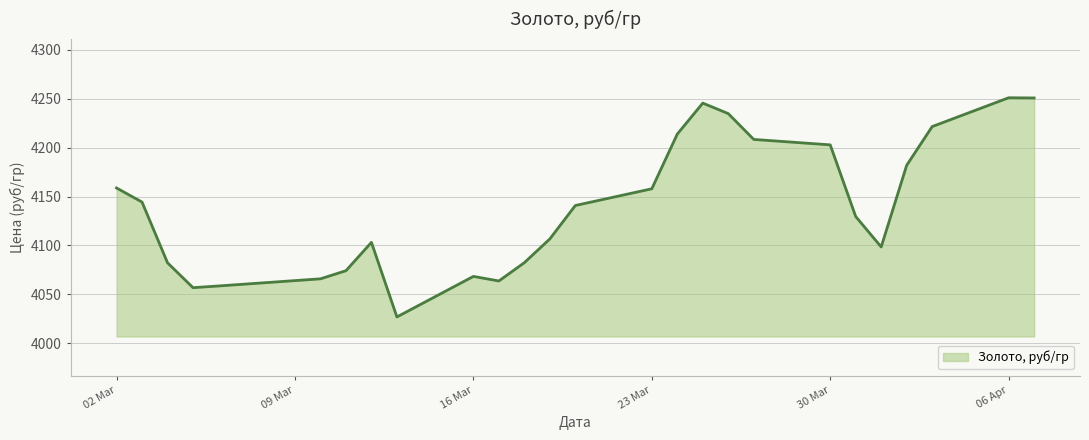

What is the maximum value shown in the chart?

4251.1